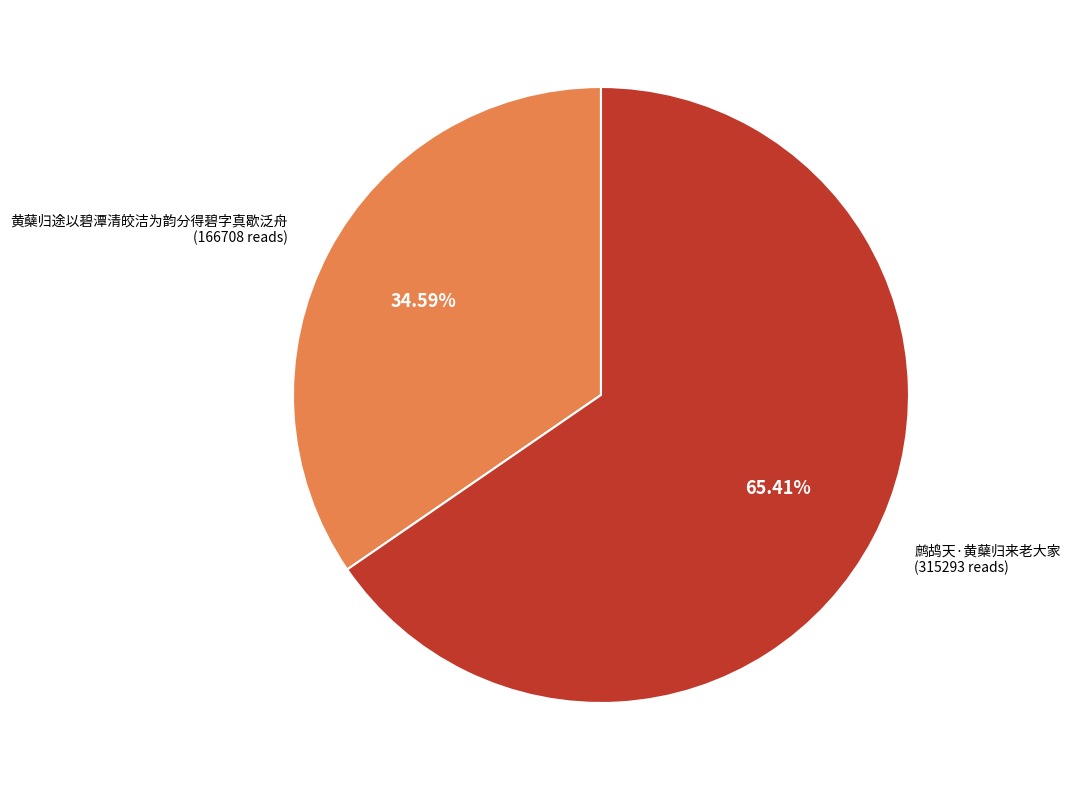

Which slice represents more than half of the pie?

鹧鸪天·黄蘖归来老大家